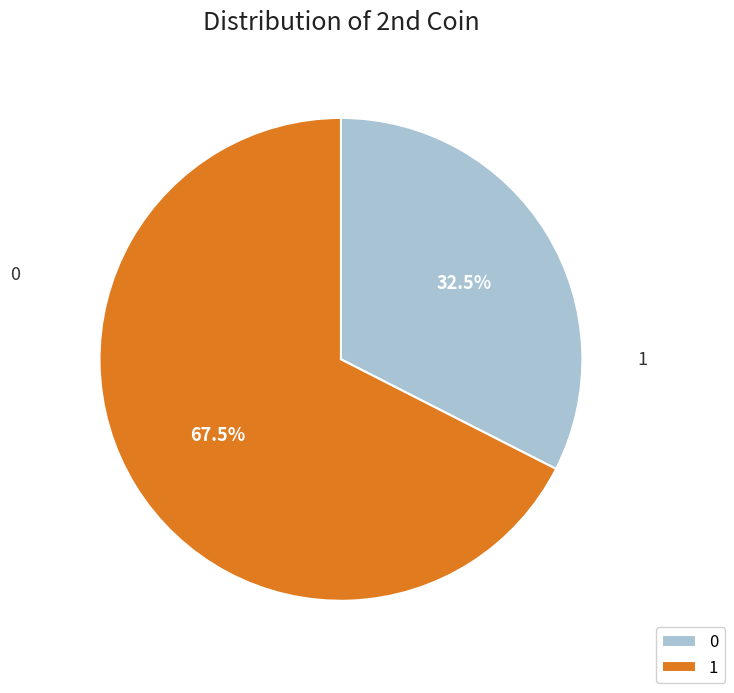

Which slice is the largest?

1